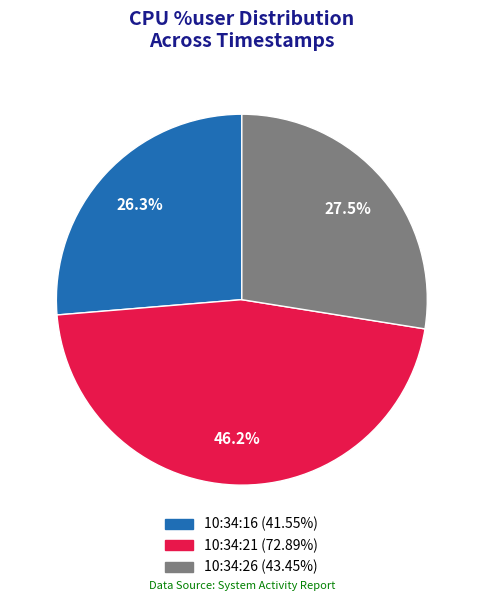

Does 10:34:26 account for over 50% of the chart?

No